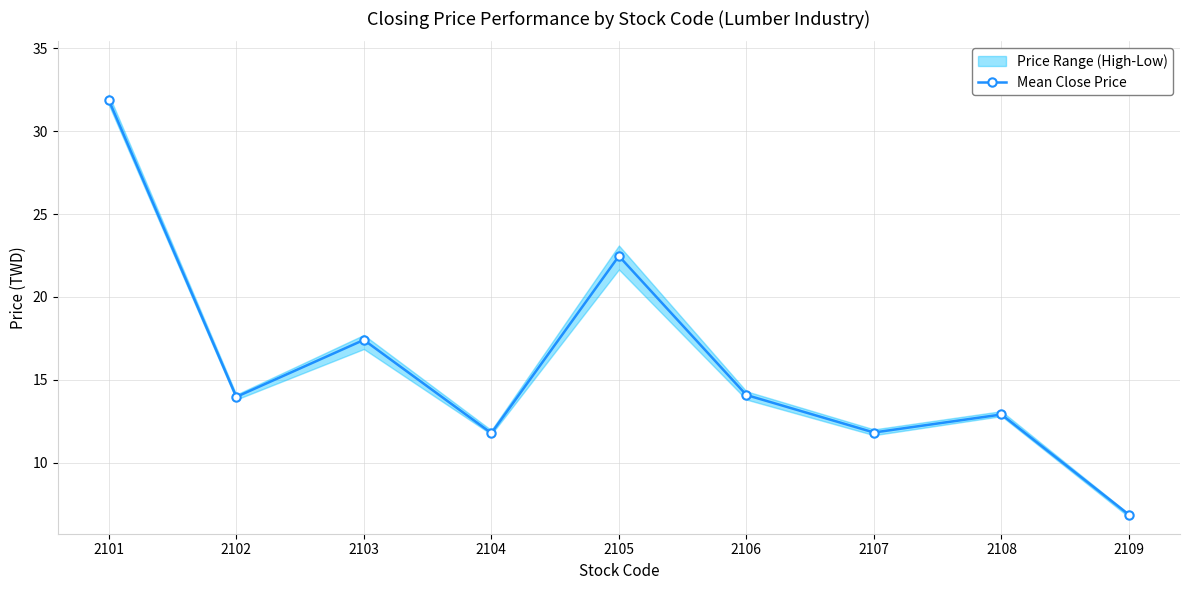

How many values are below 13?

4